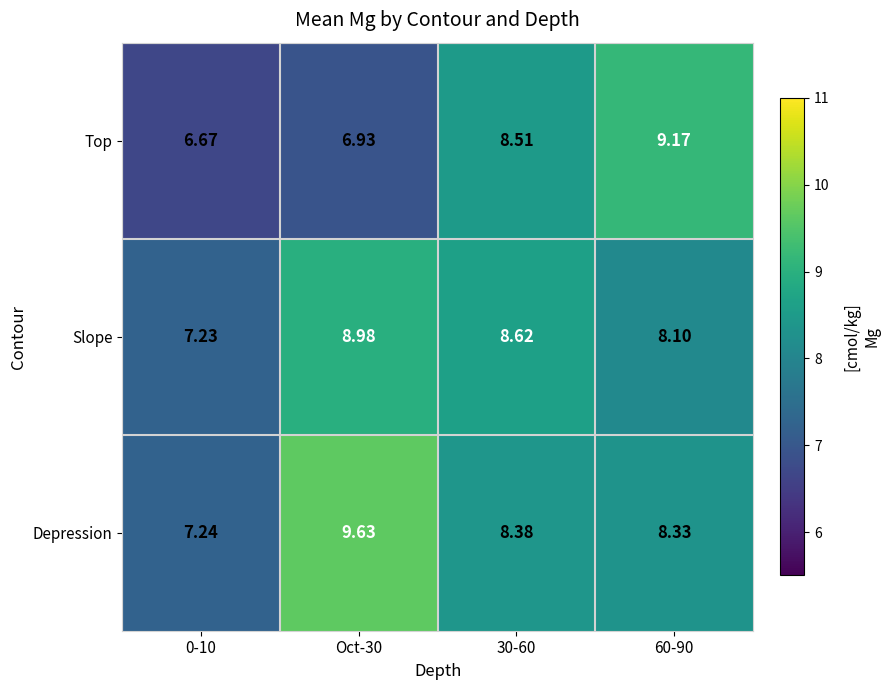

Rank the series at 60-90 from lowest to highest value.

Slope, Depression, Top